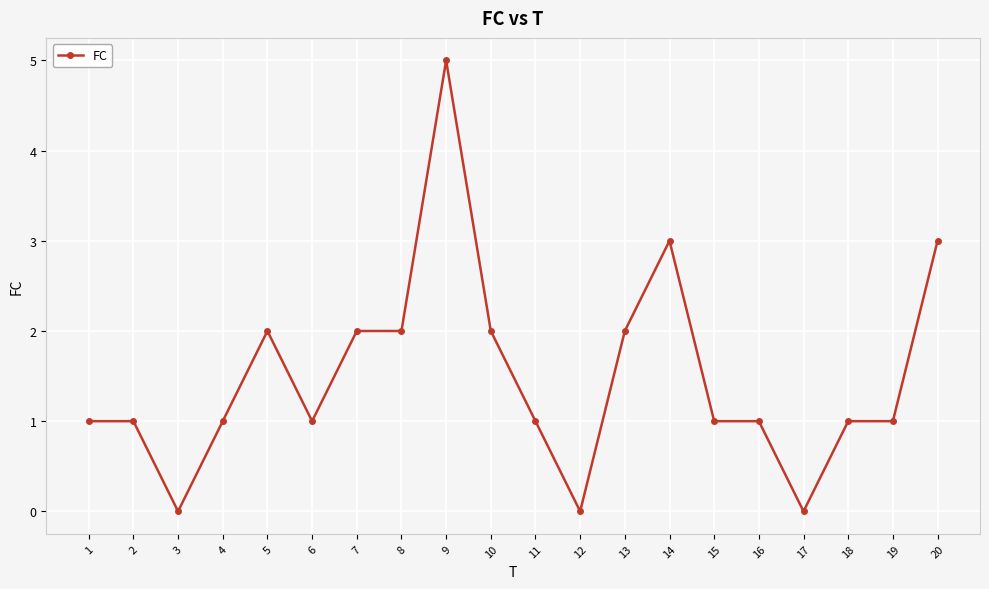

What is the greatest value displayed?

5